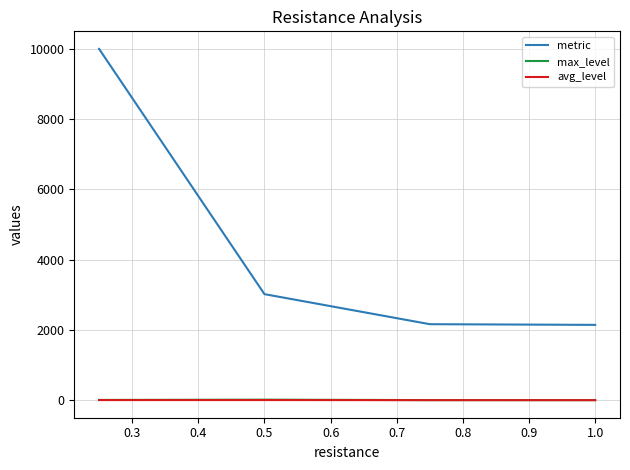

What is the greatest value displayed?

10000.0